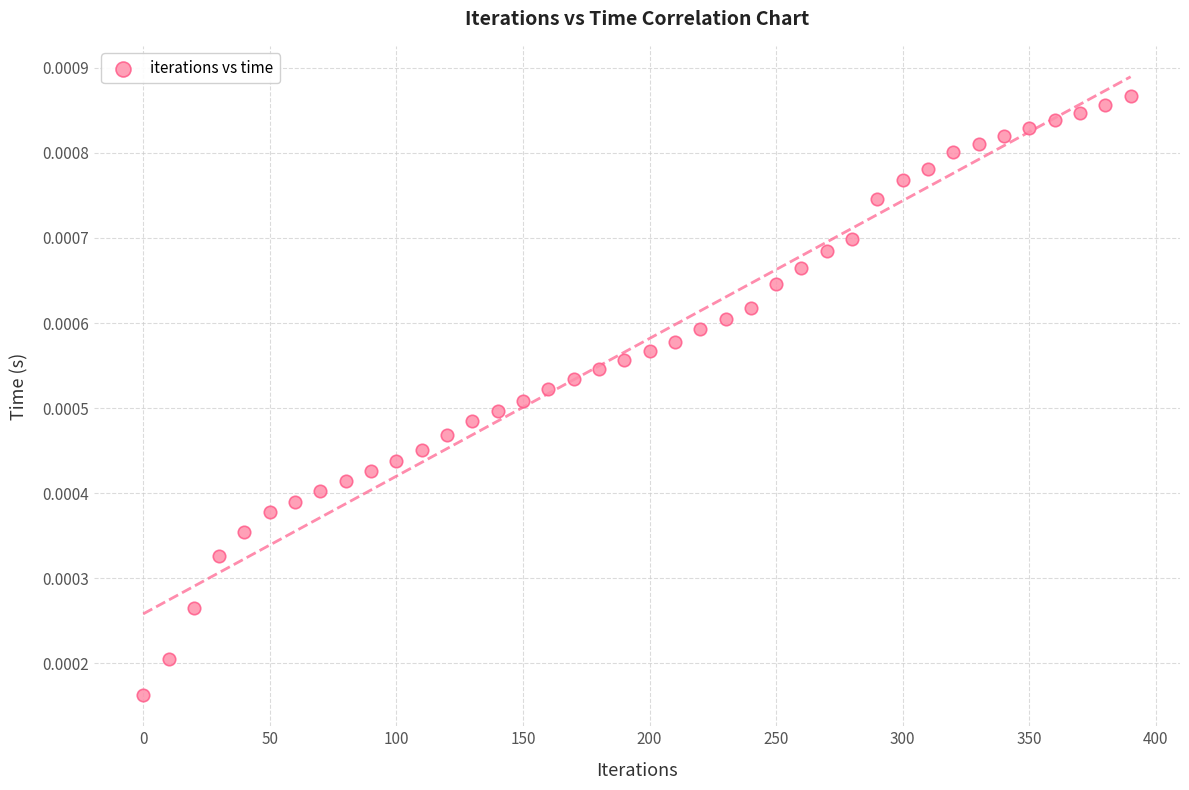

What is the range of X values (max minus min)?

390.0